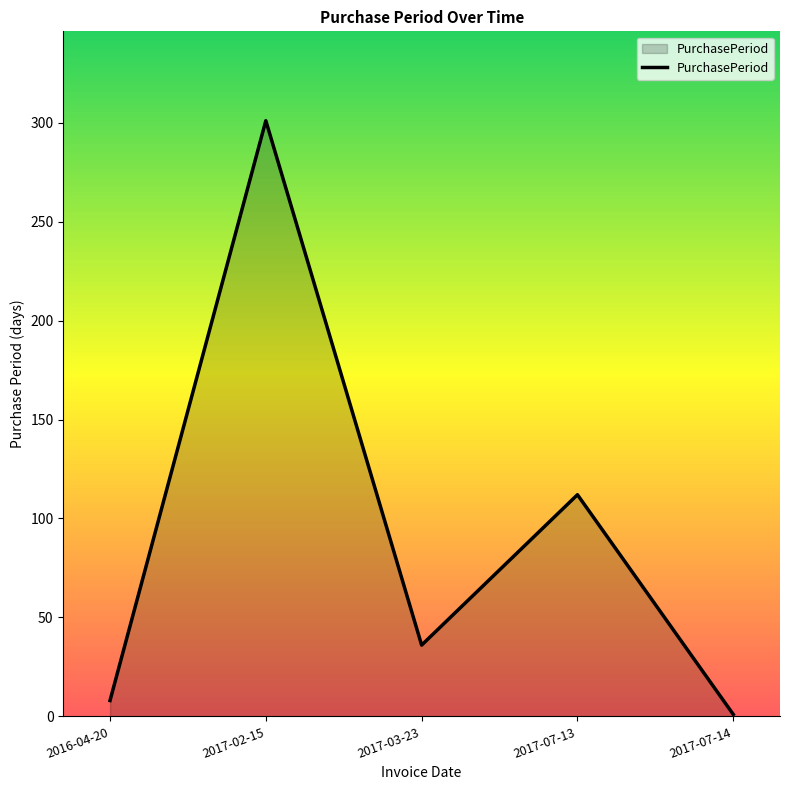

True or false: the data shows 112 at 2017-07-13.

True